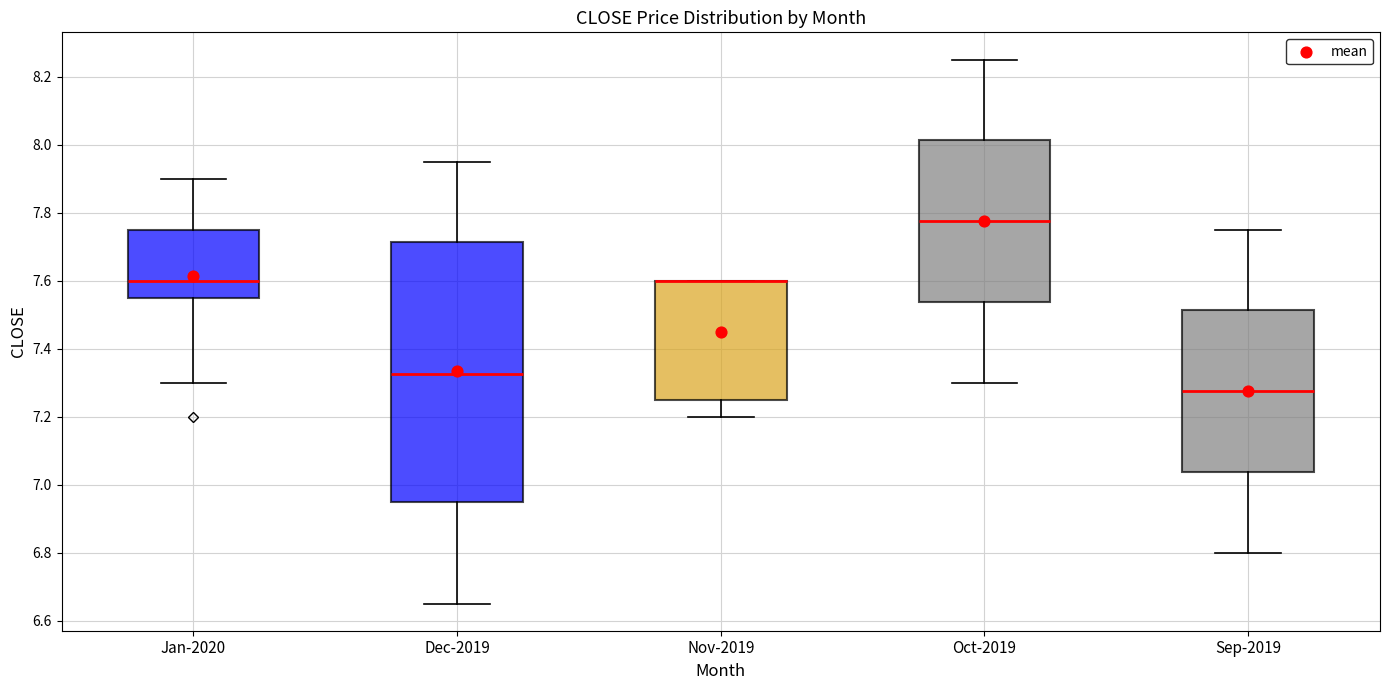

Comparing the boxes themselves (not the whiskers), which one is the tallest?

Dec-2019